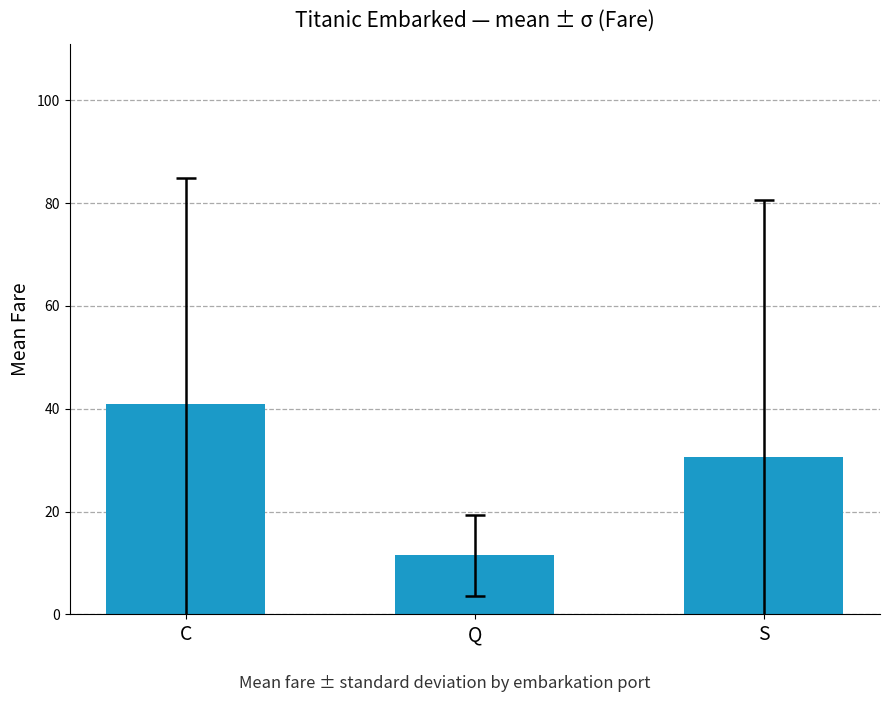

What is the change in value from C to Q?

-29.5